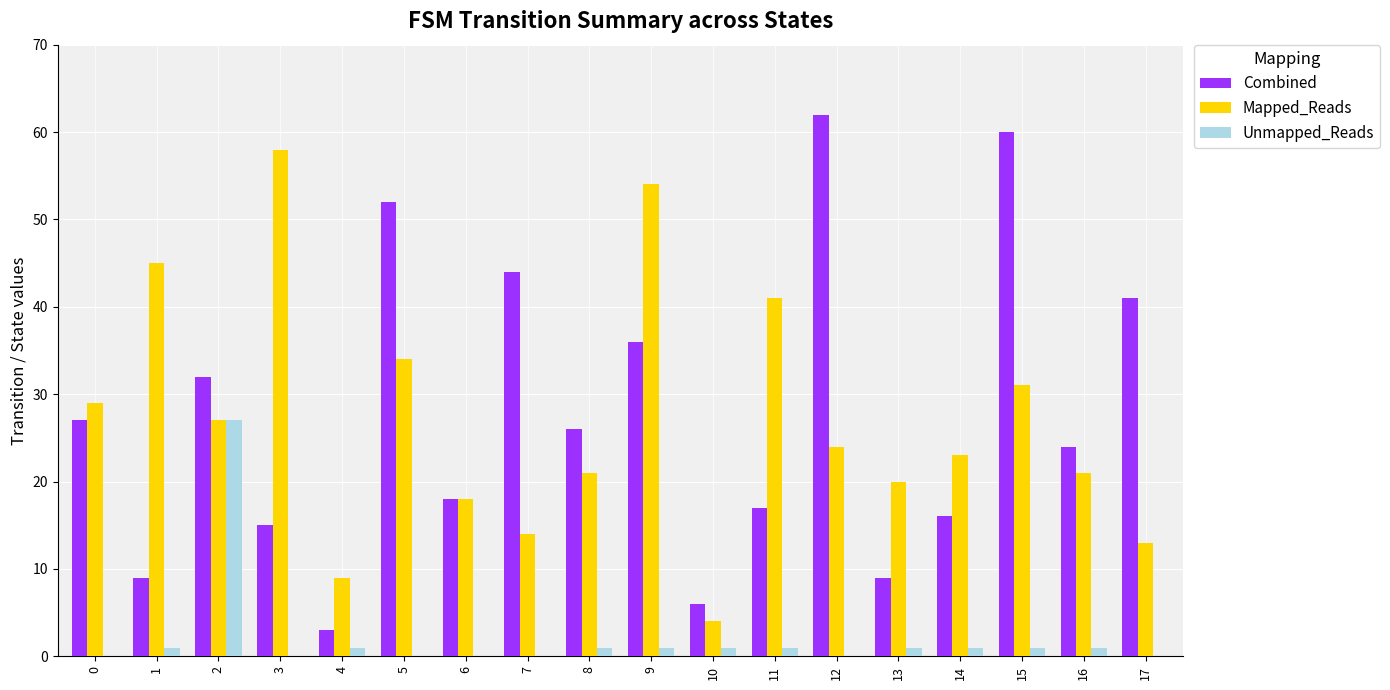

Between 3 and 9, which series saw the biggest shift?

Combined